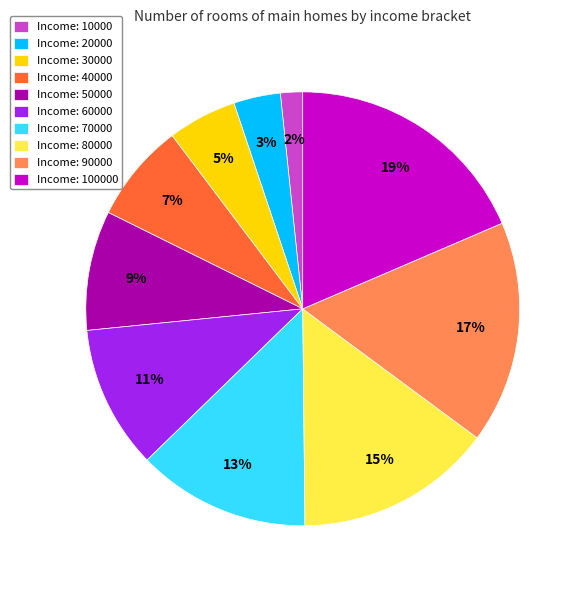

The Income: 70000 slice represents 13% of the pie. True or false?

True